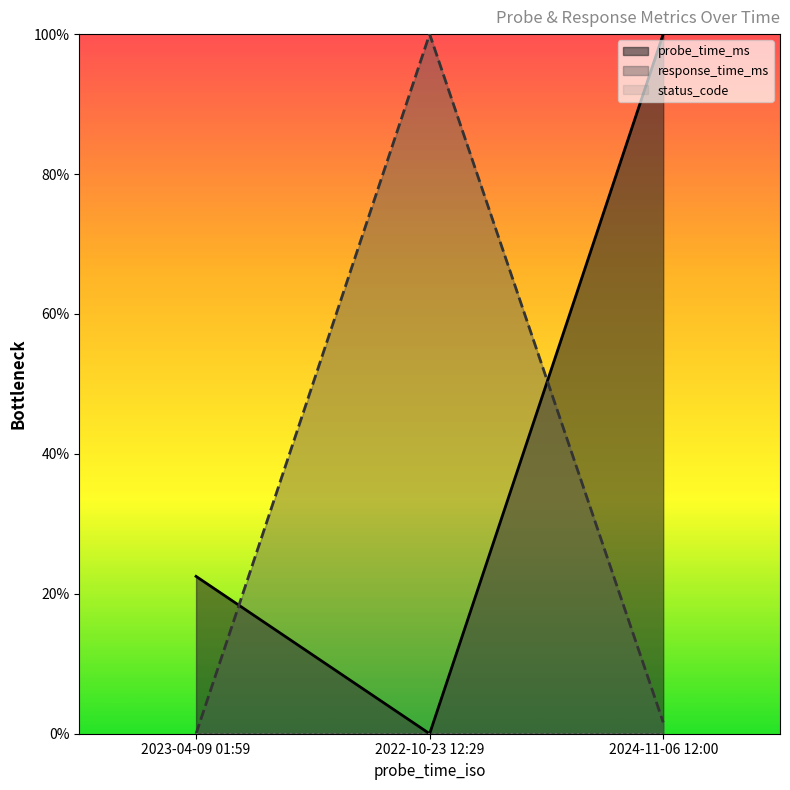

What is the label of the 2nd point from the right?

2022-10-23 12:29